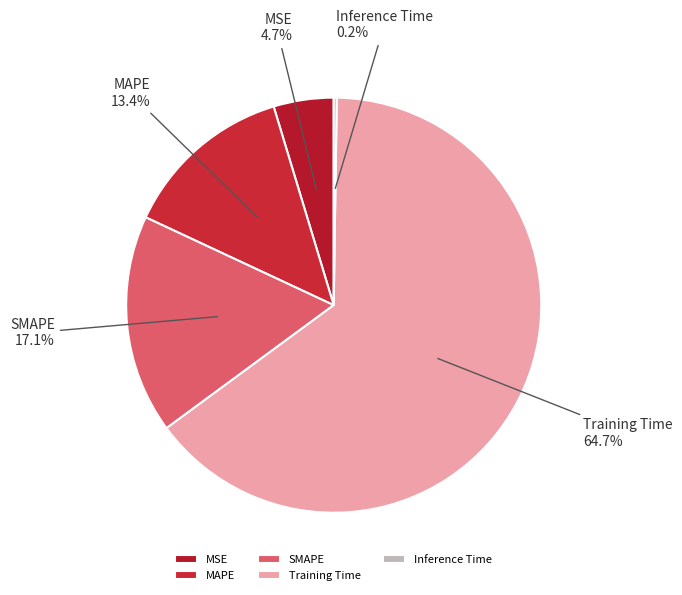

True or false: SMAPE accounts for 17% of the total.

True